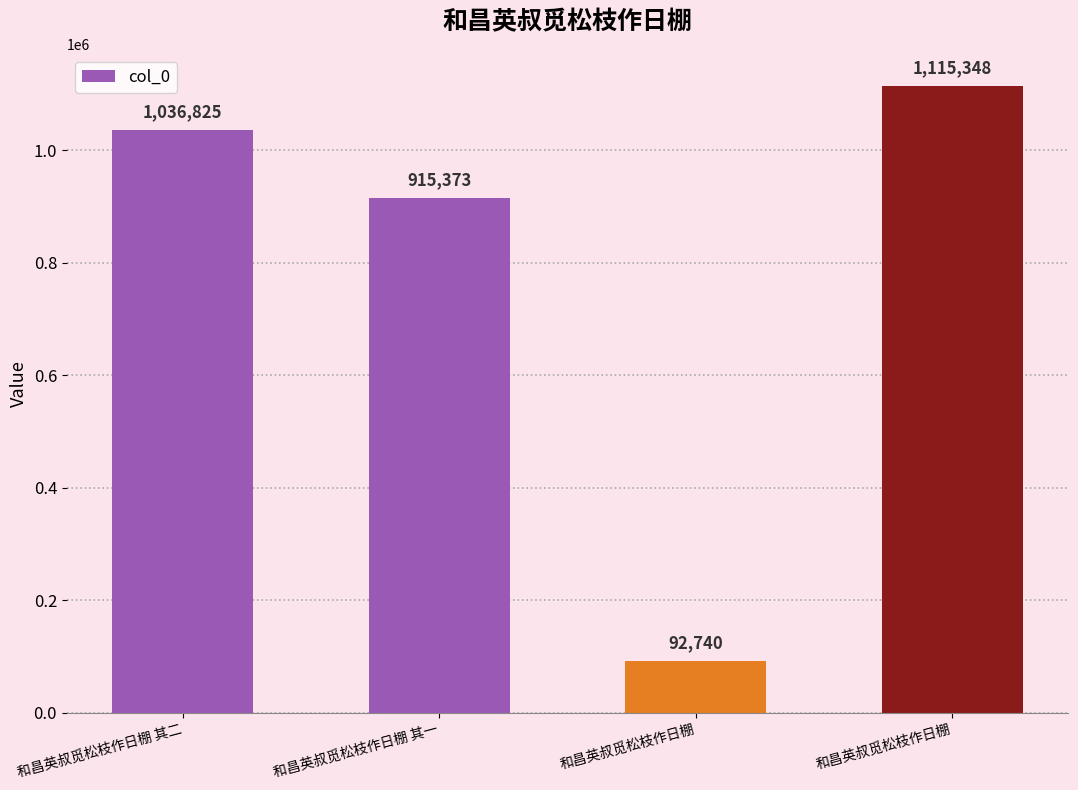

List the labels in order of value, largest first.

和昌英叔觅松枝作日棚, 和昌英叔觅松枝作日棚 其二, 和昌英叔觅松枝作日棚 其一, 和昌英叔觅松枝作日棚